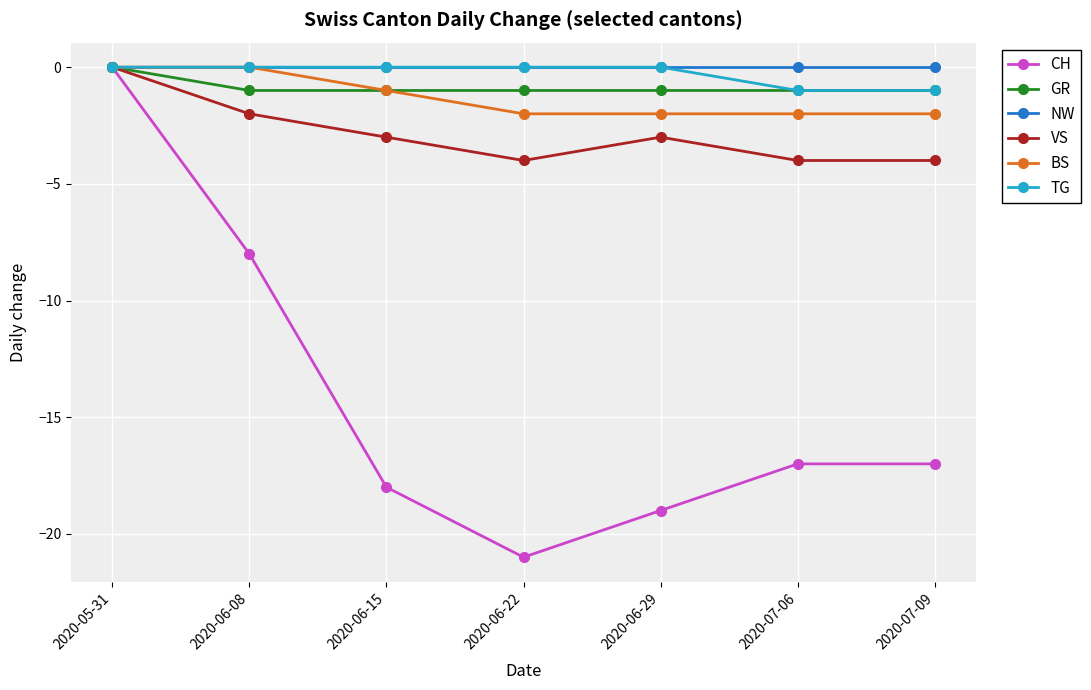

How many lines are shown in the chart?

6